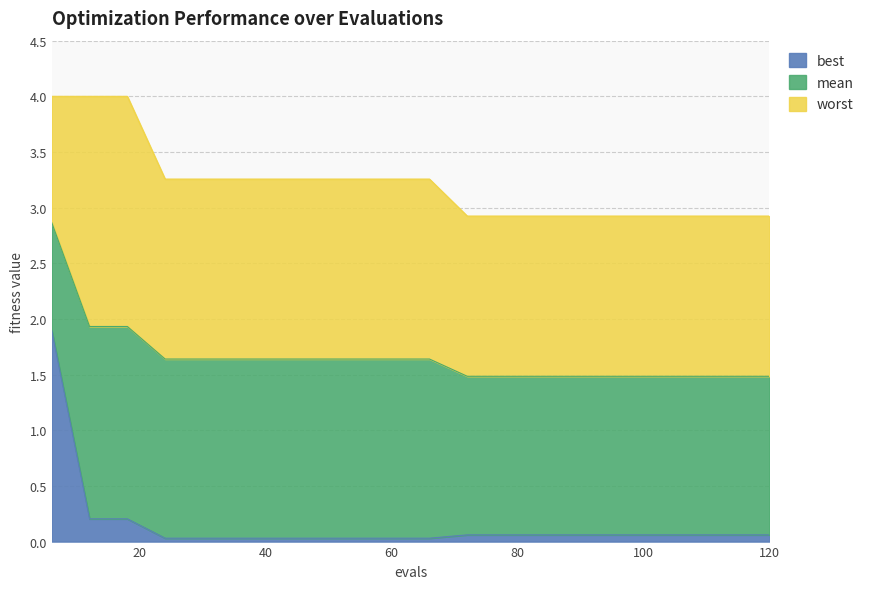

True or false: worst has a value of 2.9 at 90.

True